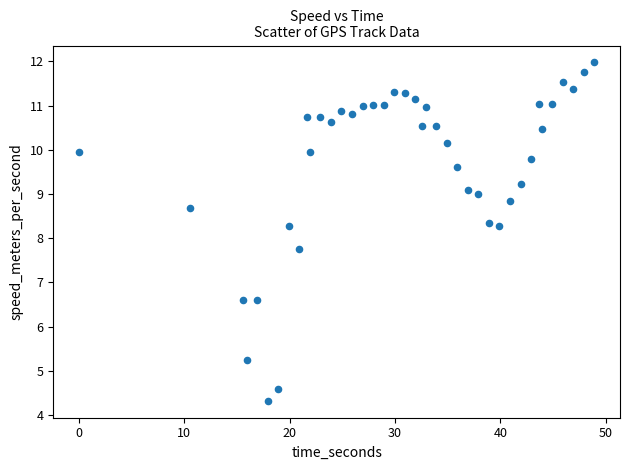

What is the range of X values (max minus min)?

48.9